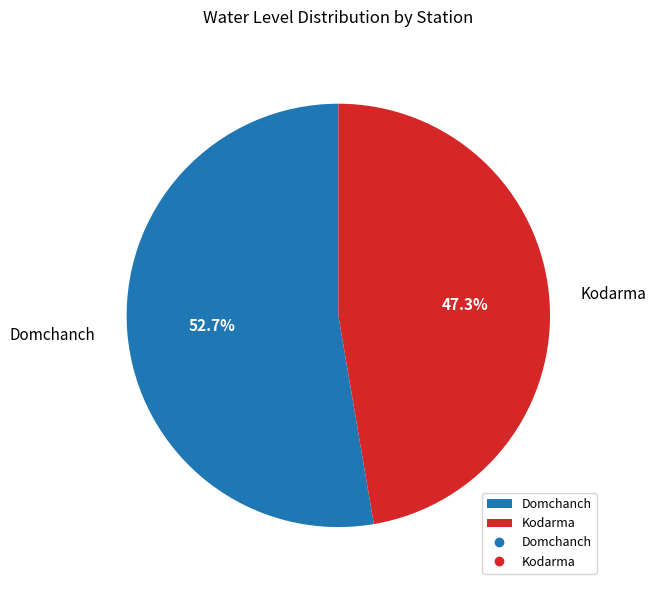

Rank the categories by value from lowest to highest.

Kodarma, Domchanch